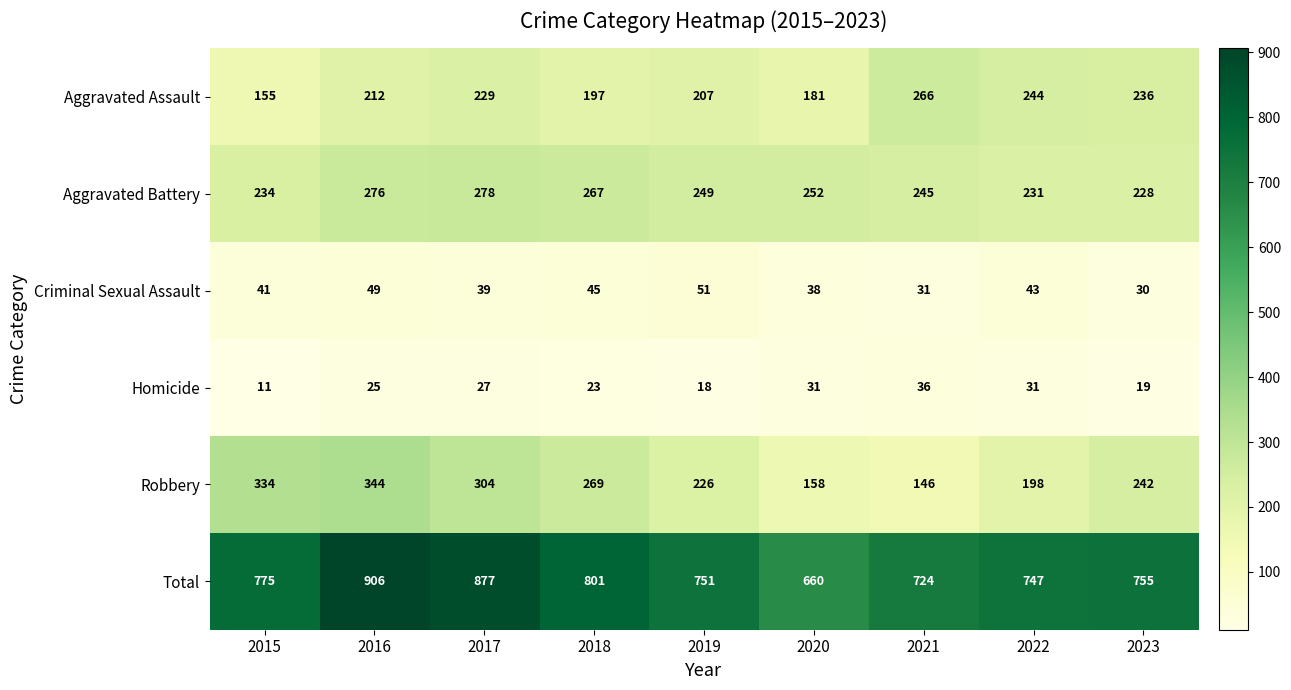

How many Robbery values are between 198 and 304?

5